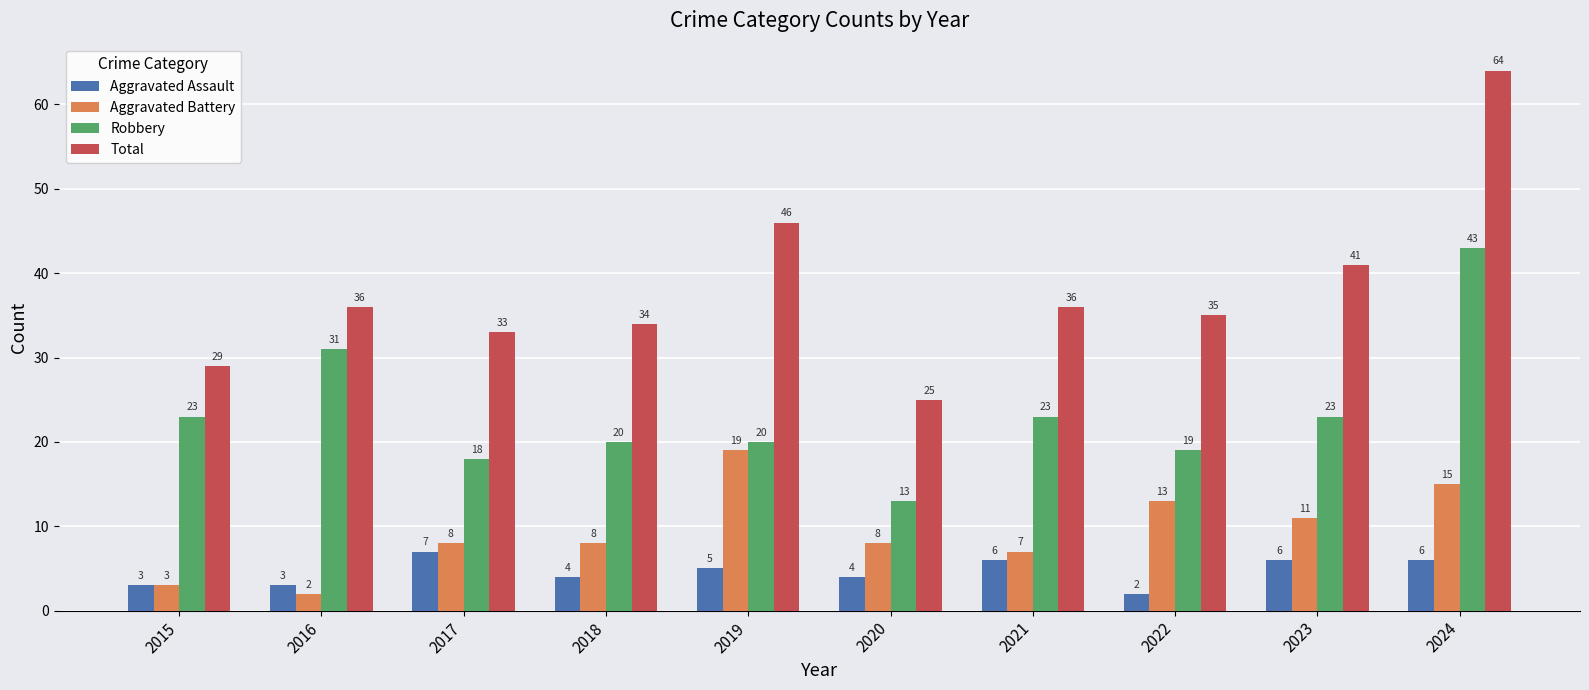

At 2017, list the series in order from smallest to largest.

Aggravated Assault, Aggravated Battery, Robbery, Total